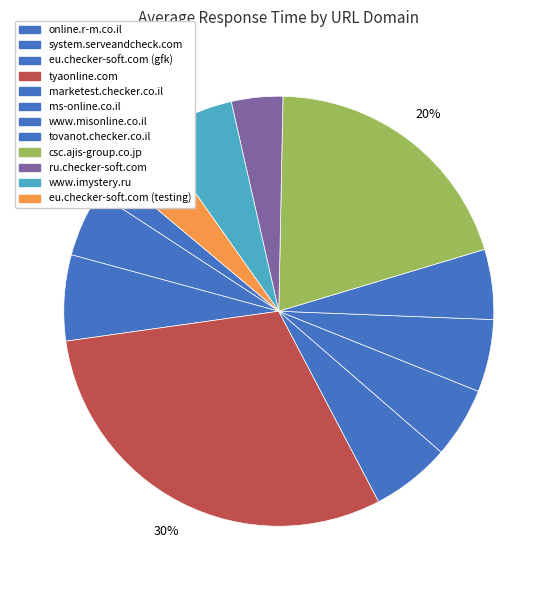

How many slices are in this pie chart?

12